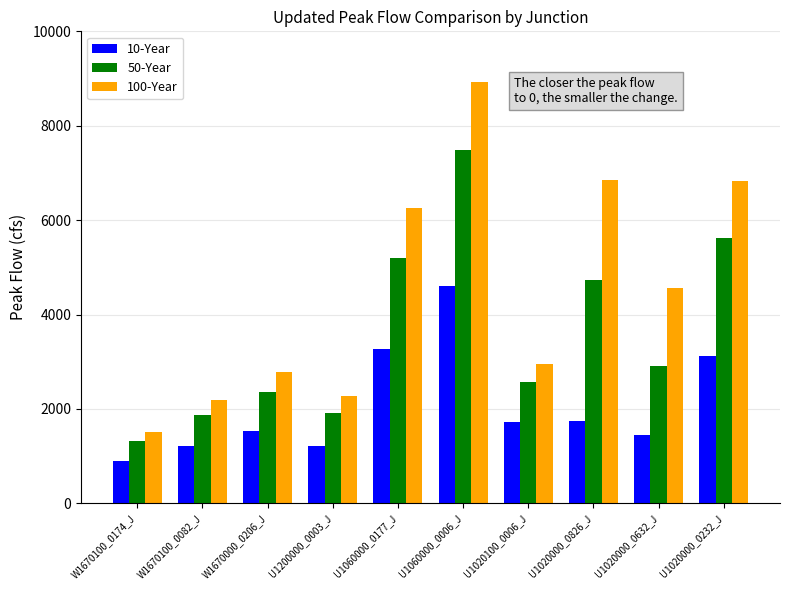

List the series in order of their overall mean, lowest first.

10-Year, 50-Year, 100-Year